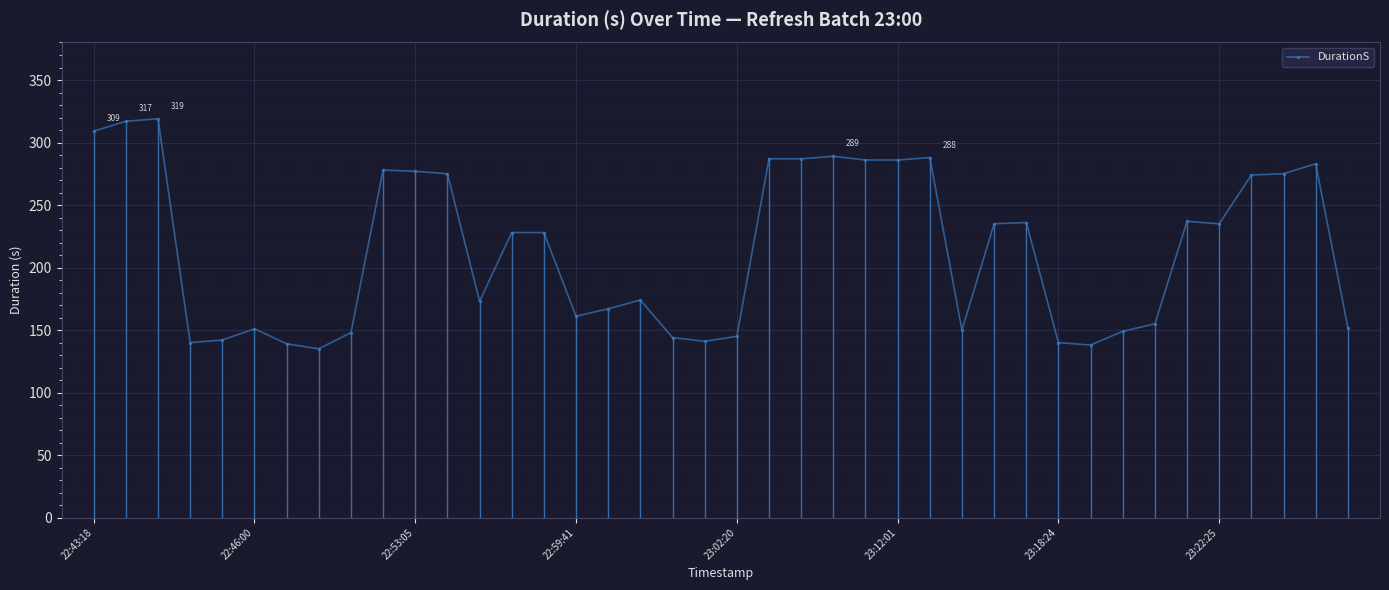

What is the smallest value displayed?

135